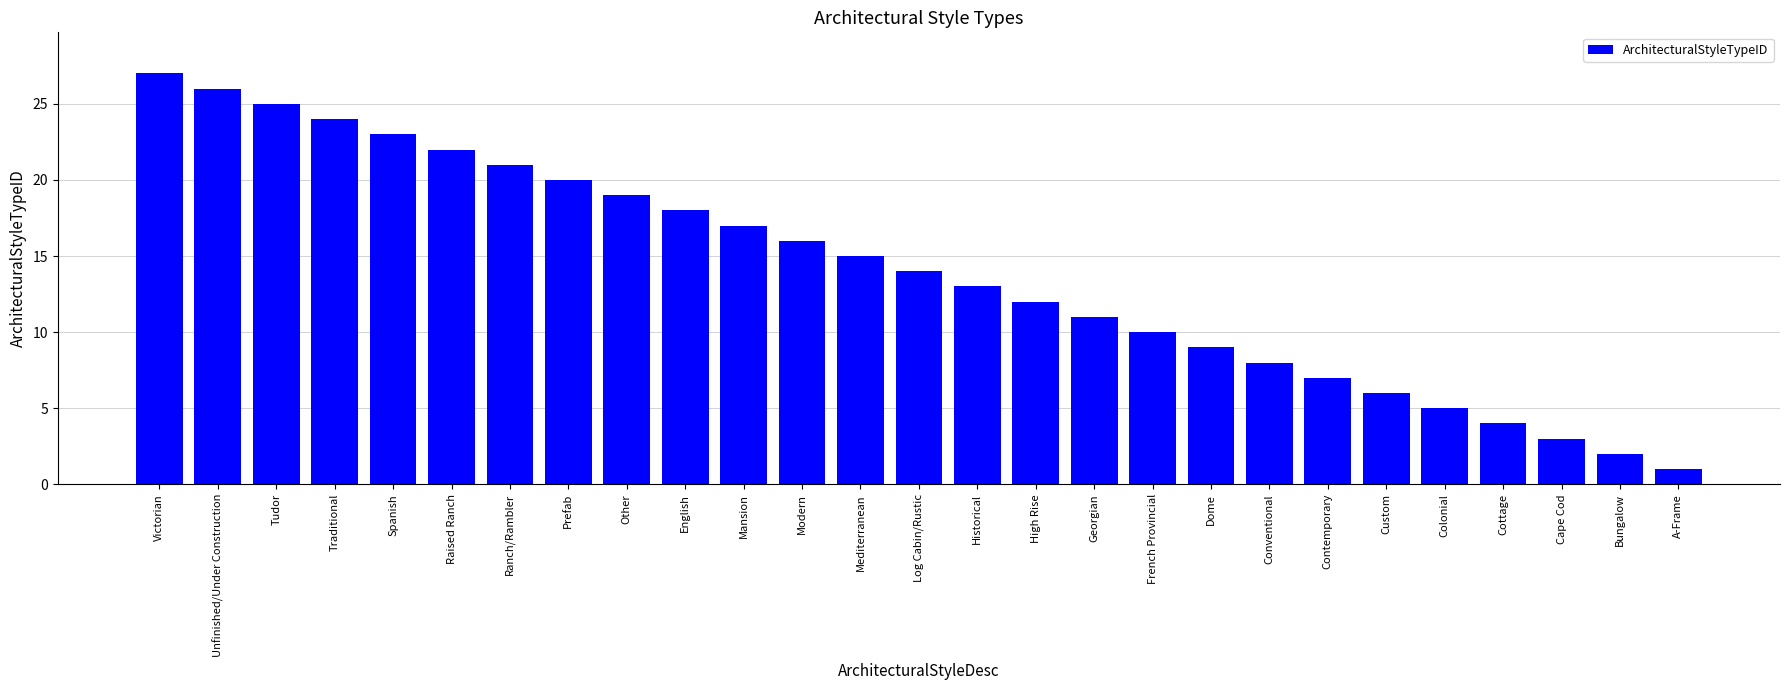

Which label corresponds to the largest value in the chart?

Victorian